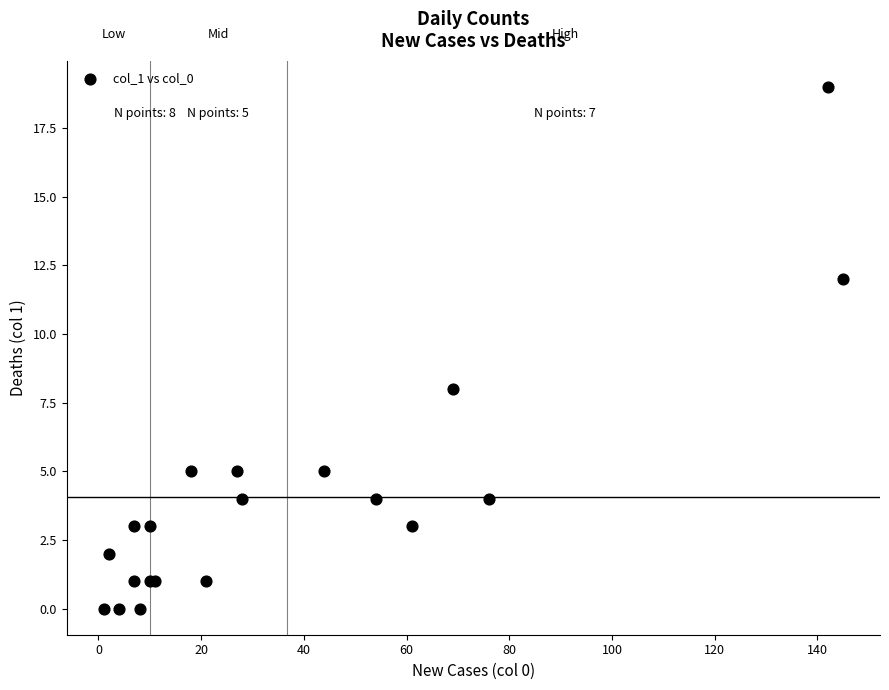

What Y value in the scatter plot is closest to 9?

8